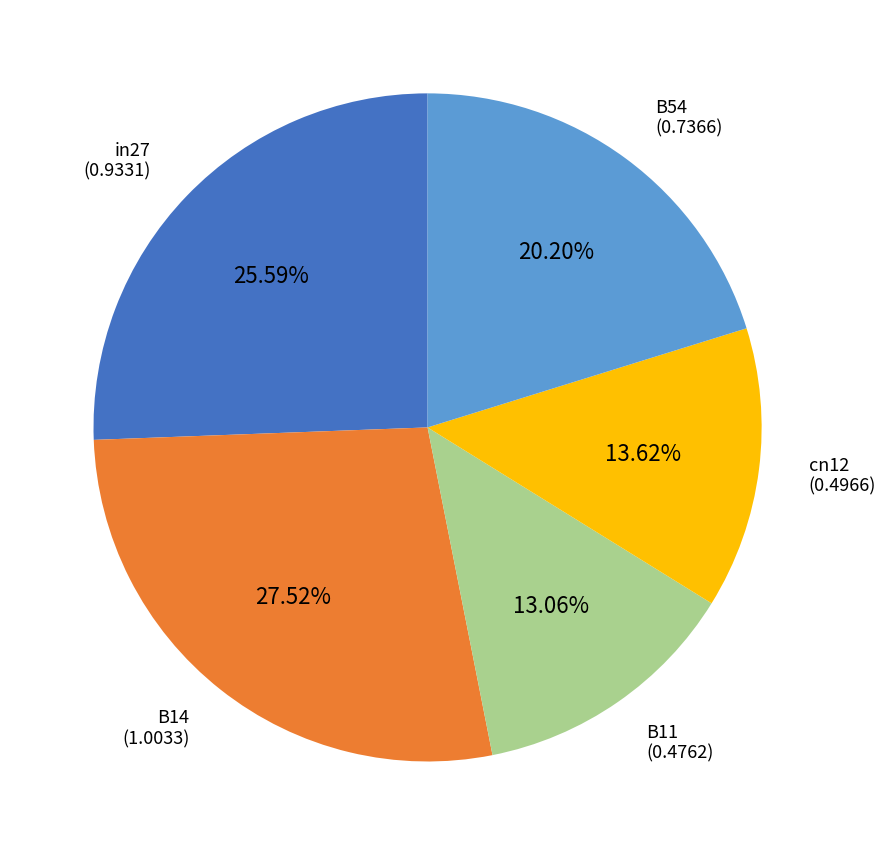

Is there a majority slice in this chart?

No